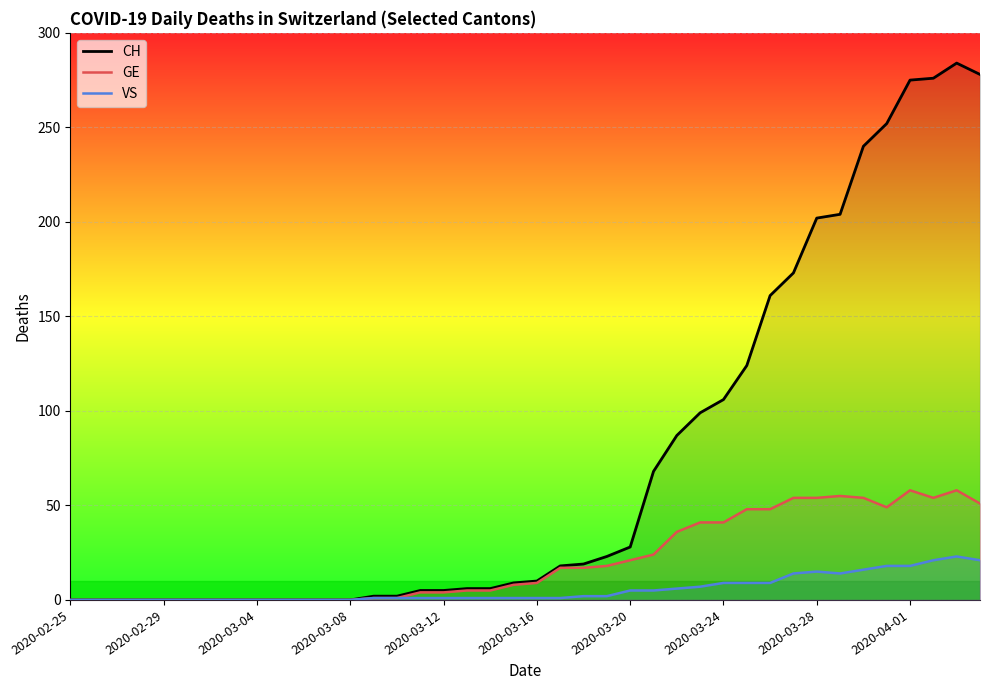

Which has a higher value, 29 or 13?

29